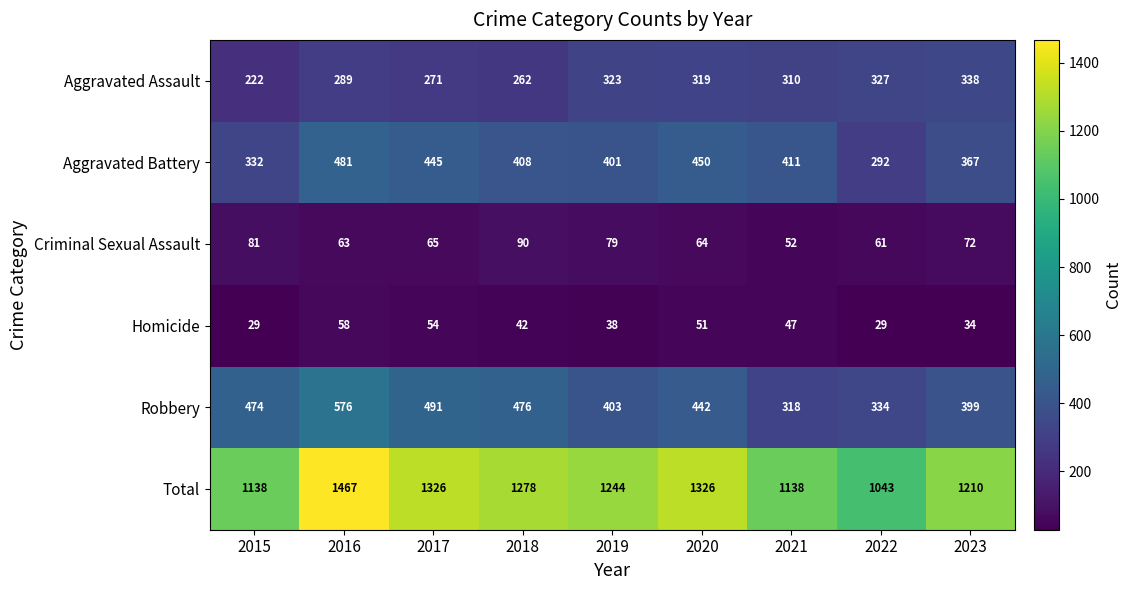

Where is Criminal Sexual Assault nearest to the value 71?

2023